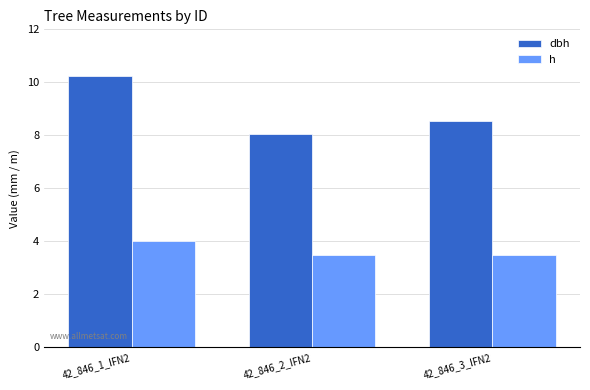

Is the value of h at 42_846_2_IFN2 greater than the value of dbh at 42_846_3_IFN2?

No